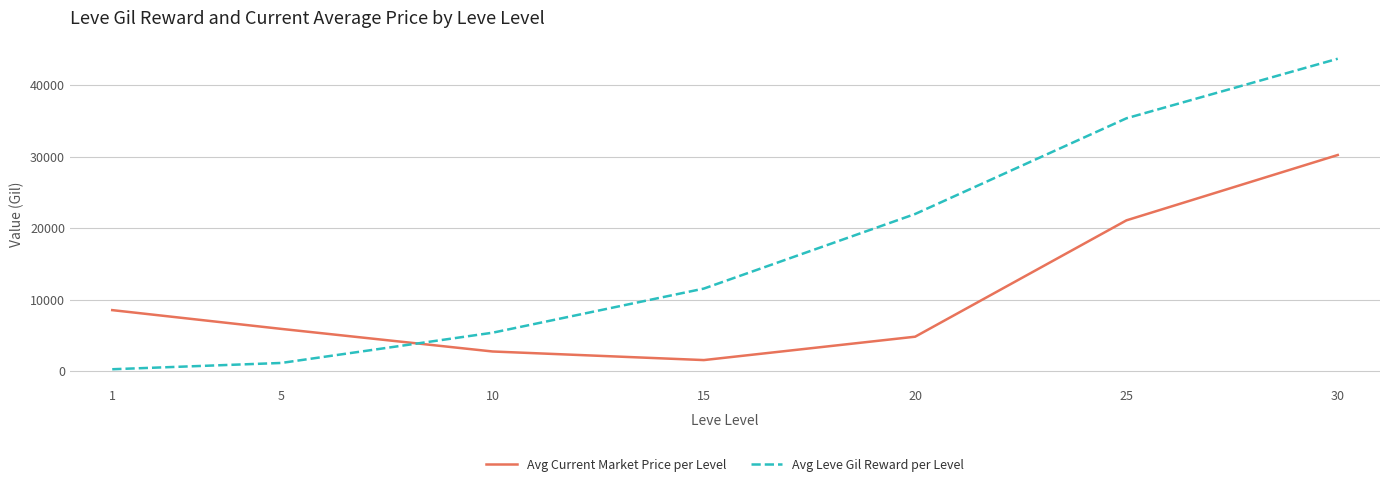

What is the difference between the second highest and minimum values in the Avg Current Market Price per Level series?

19544.6